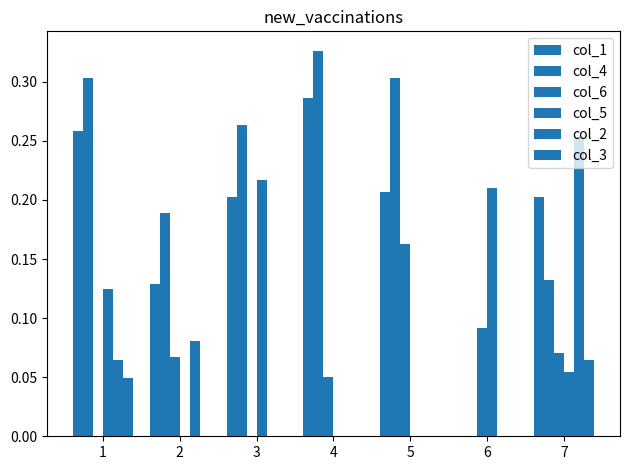

Read the col_5 value at 6.

0.2